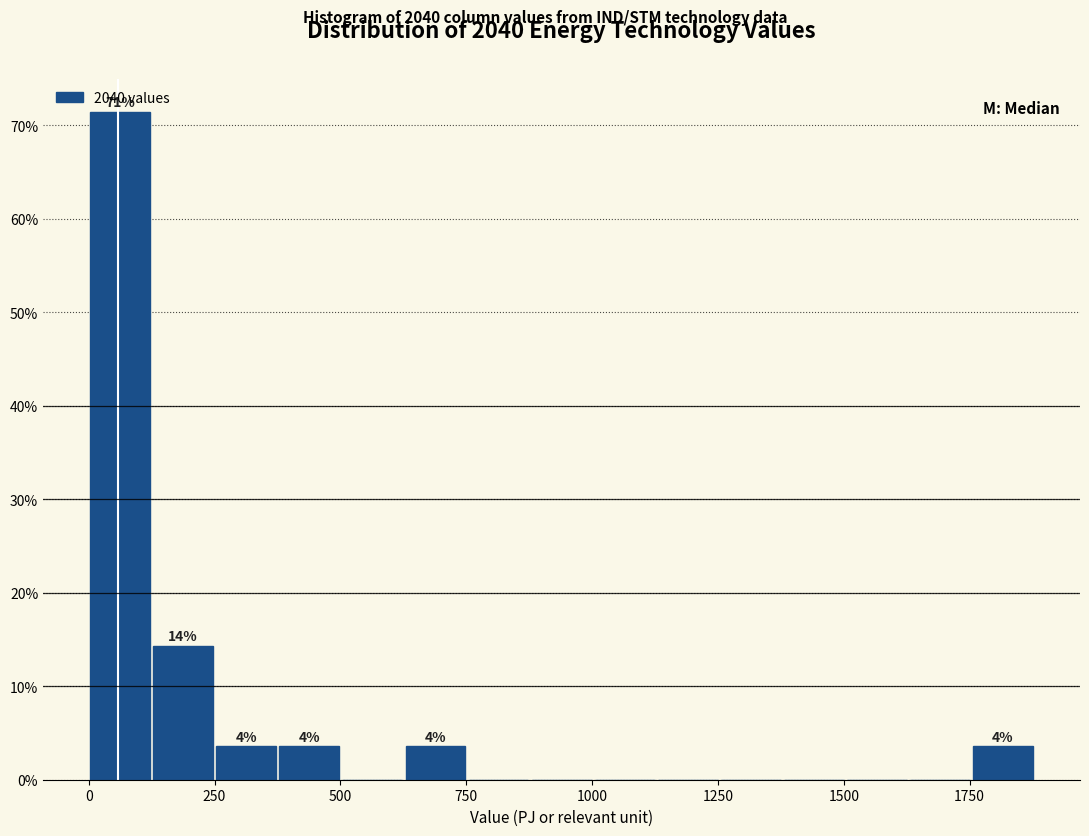

Around what value on the x-axis is the tallest bar? Give the approximate position of its centre, as read against the axis.

50